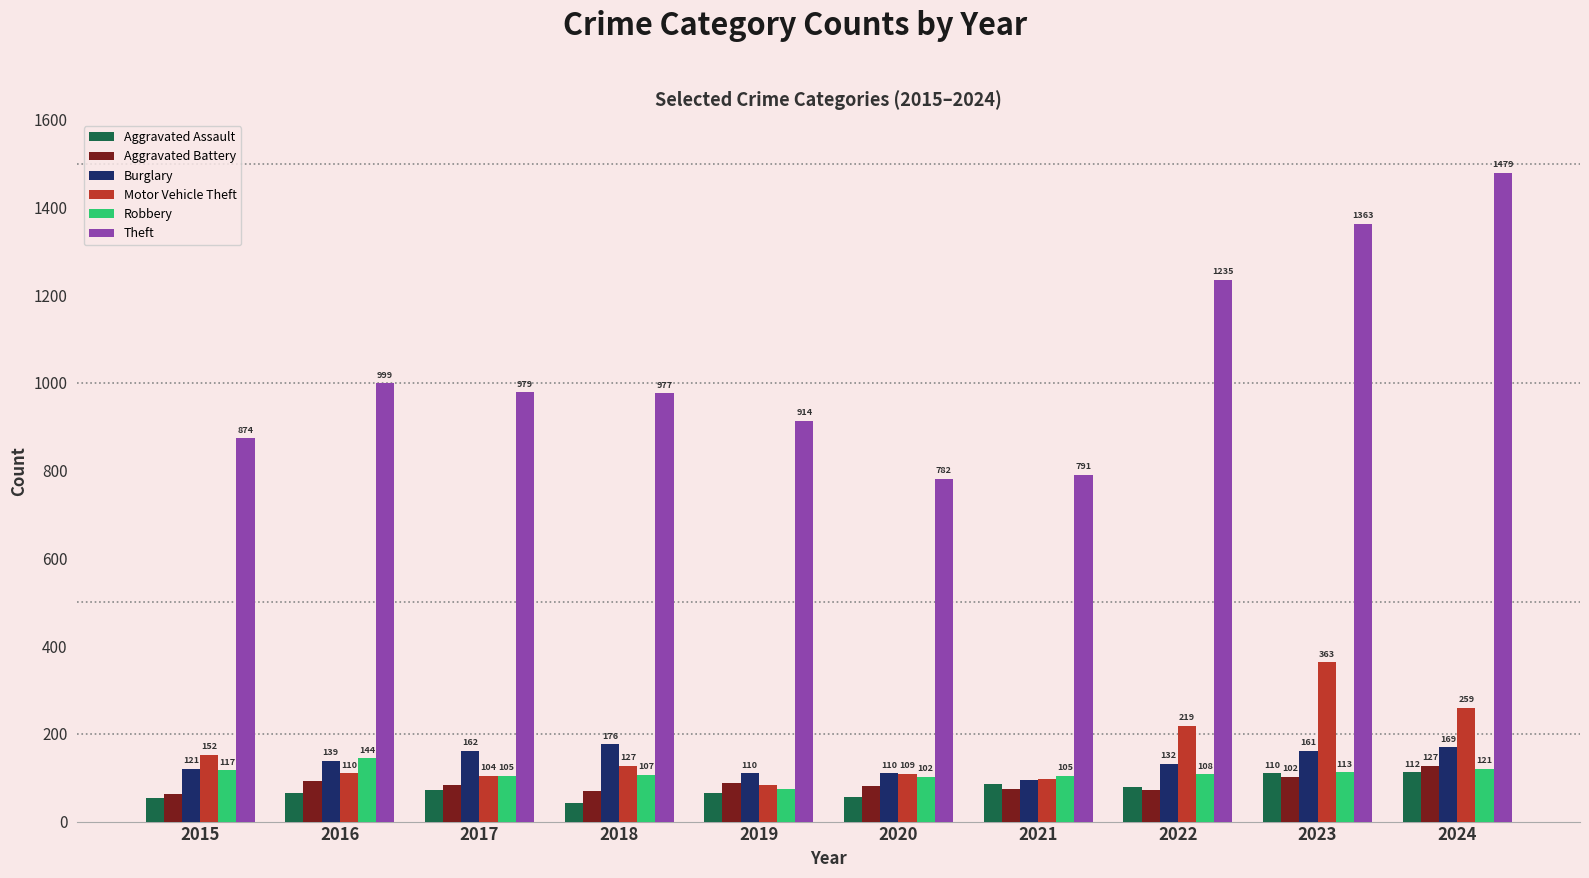

What is the difference between the maximum and minimum values in the Robbery series?

69